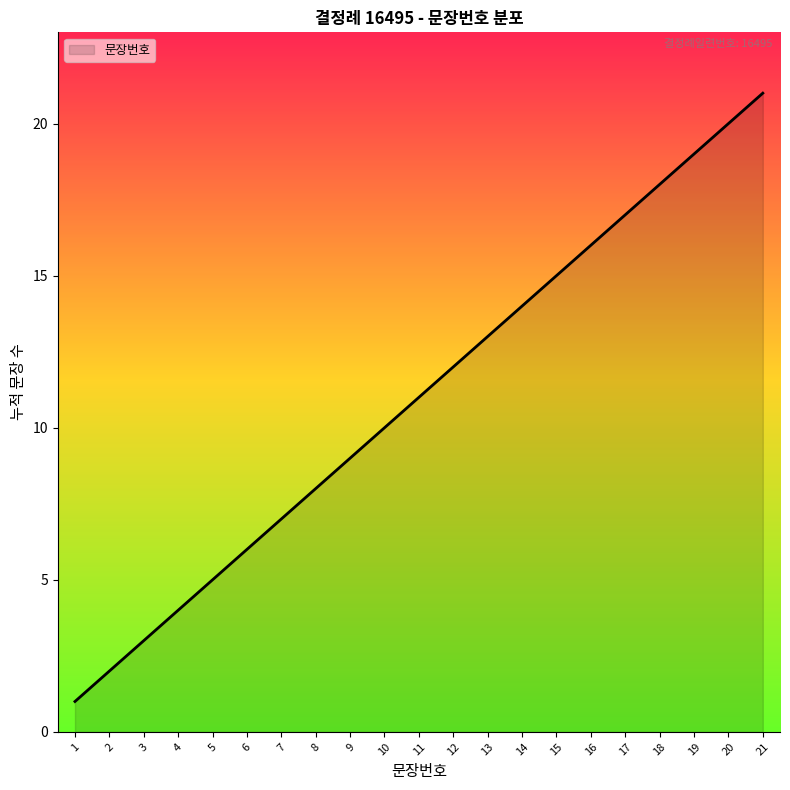

List the labels in order of value, smallest first.

1, 2, 3, 4, 5, 6, 7, 8, 9, 10, 11, 12, 13, 14, 15, 16, 17, 18, 19, 20, 21